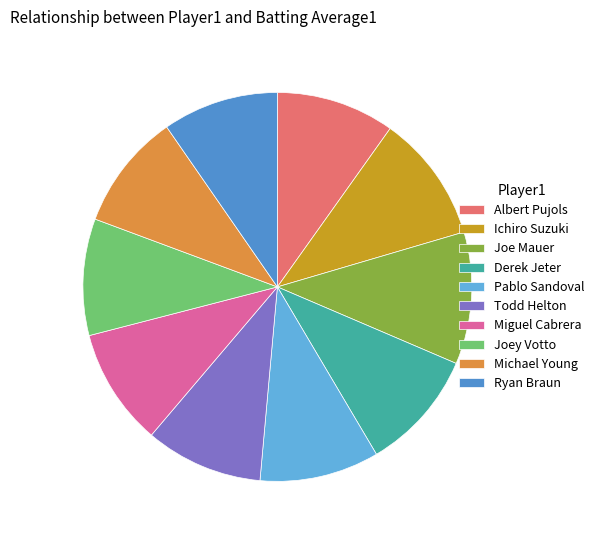

Do Todd Helton and Derek Jeter together represent more than half of the pie?

No